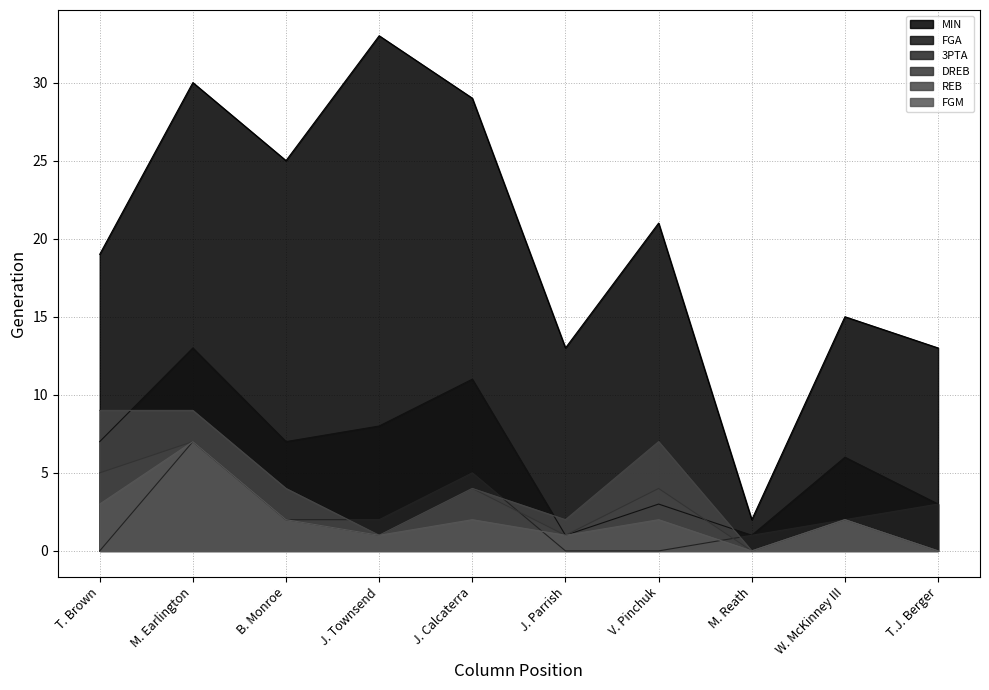

What is the minimum value for MIN?

2